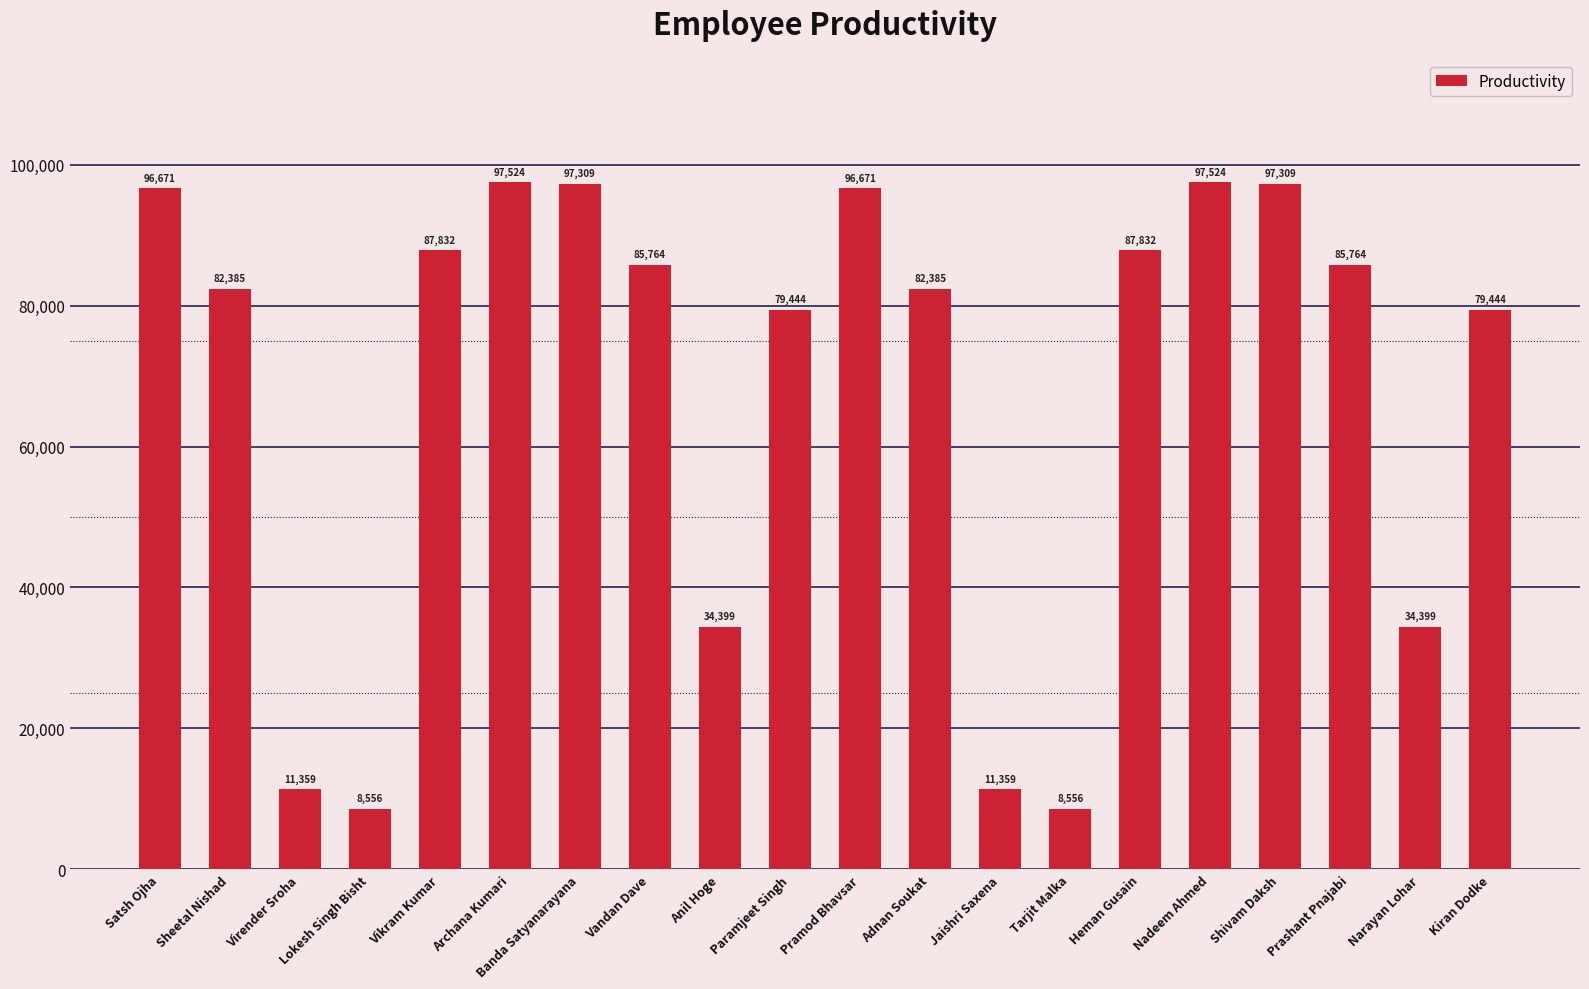

At which label does the data first exceed 85764?

Satsh Ojha